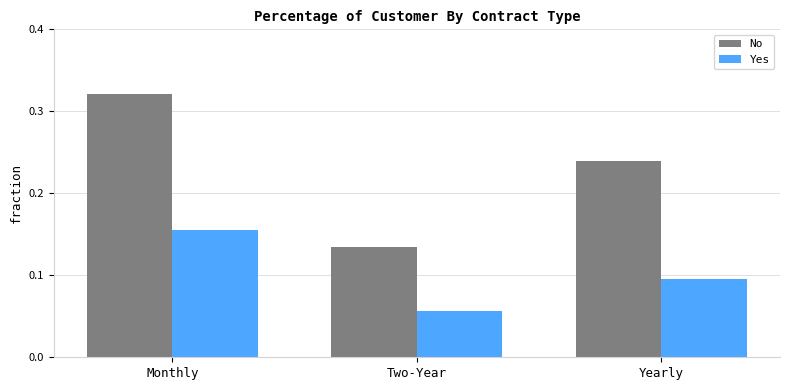

Are the bars horizontal?

No